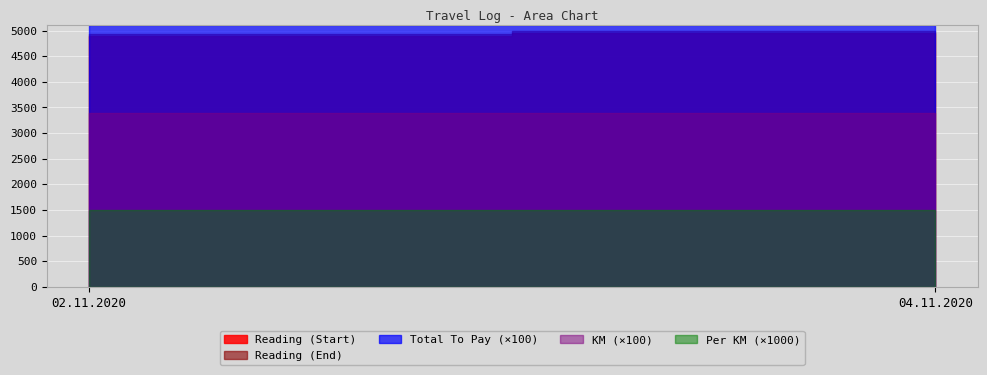

Reading left to right, extract all data points from this chart.

KM: 02.11.2020=34.0	04.11.2020=34.0
Total To Pay: 02.11.2020=51.0	04.11.2020=51.0
Reading_start: 02.11.2020=4891.0	04.11.2020=4952.0
Reading_end: 02.11.2020=4925.0	04.11.2020=4986.0
Per KM: 02.11.2020=1.5	04.11.2020=1.5